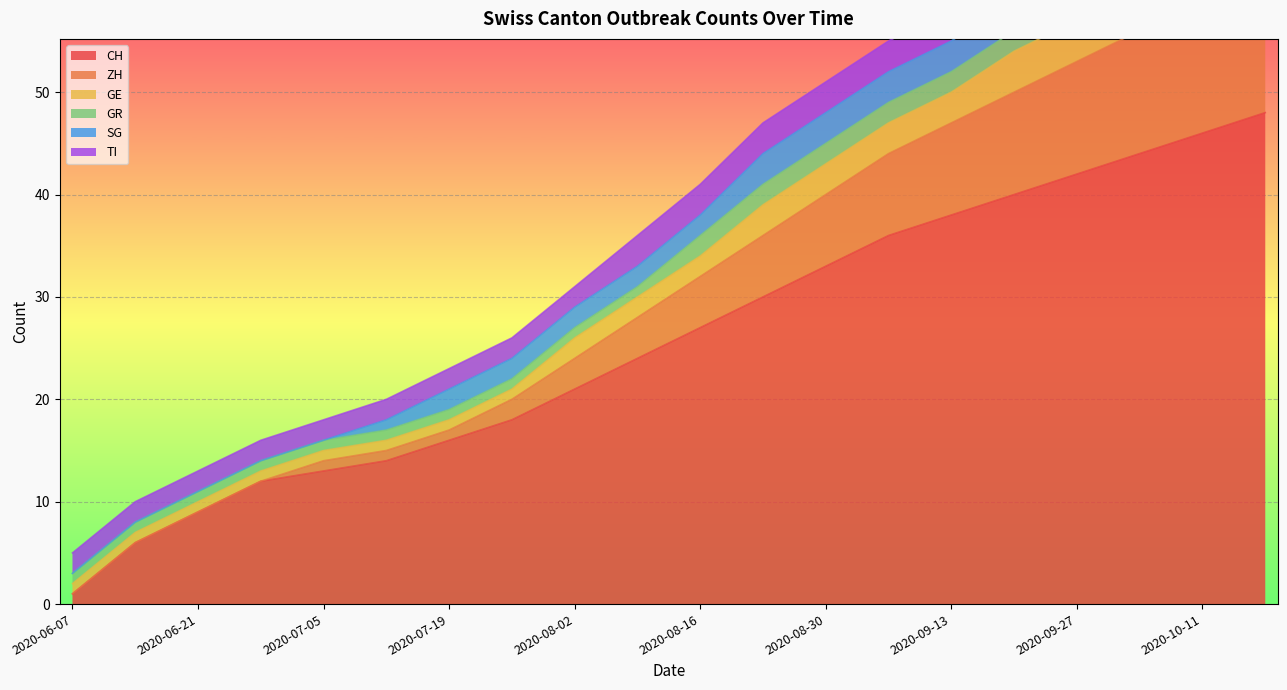

Count the number of data series in this chart.

6